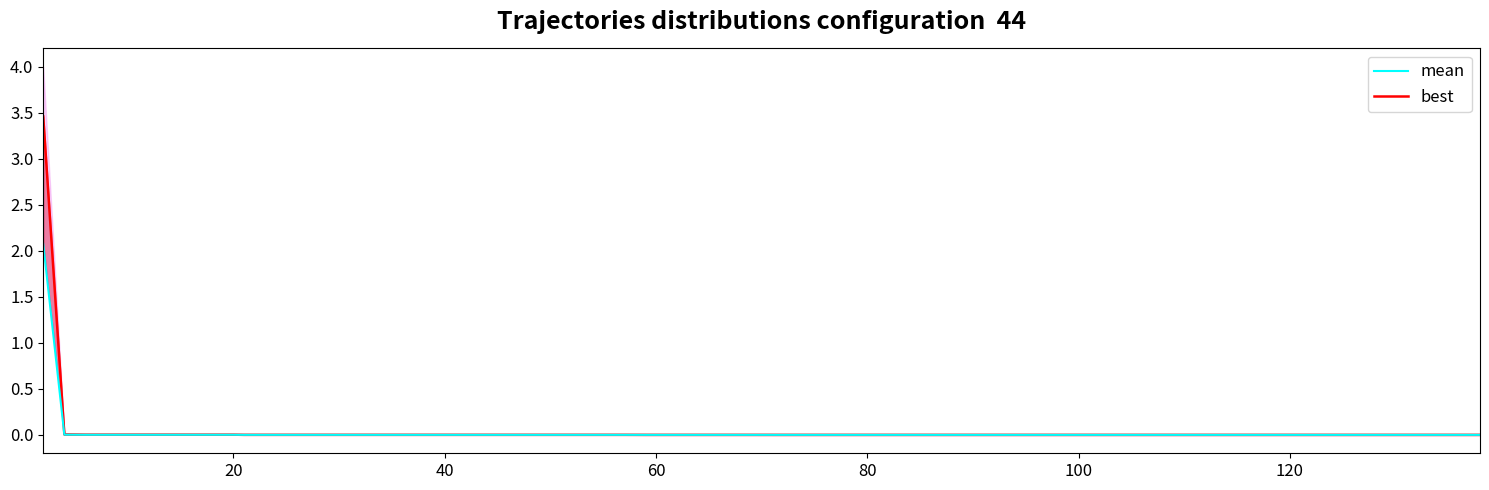

What is the average value of the mean series?

0.1